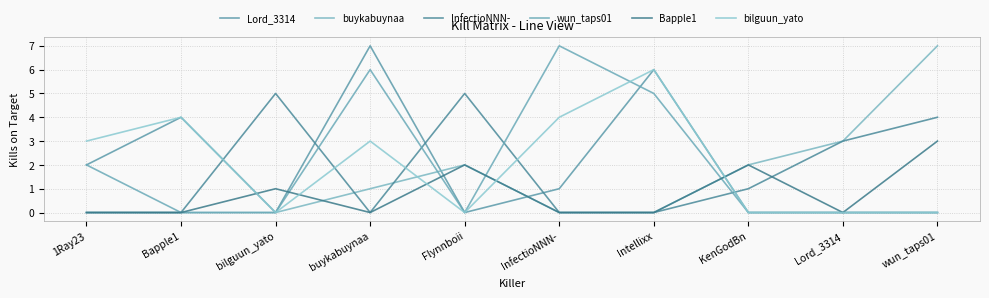

In buykabuynaa, how many points are higher than both neighbors (excluding endpoints)?

1